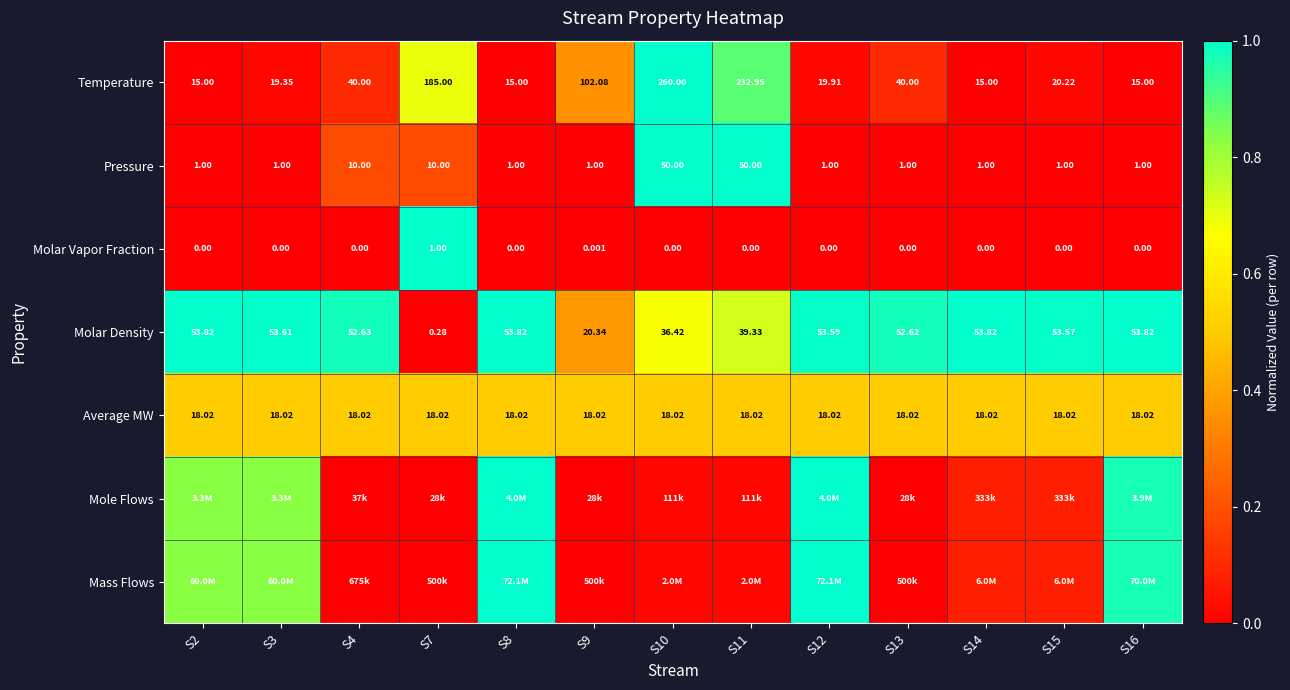

How many data points in Molar Density are less than 53?

6